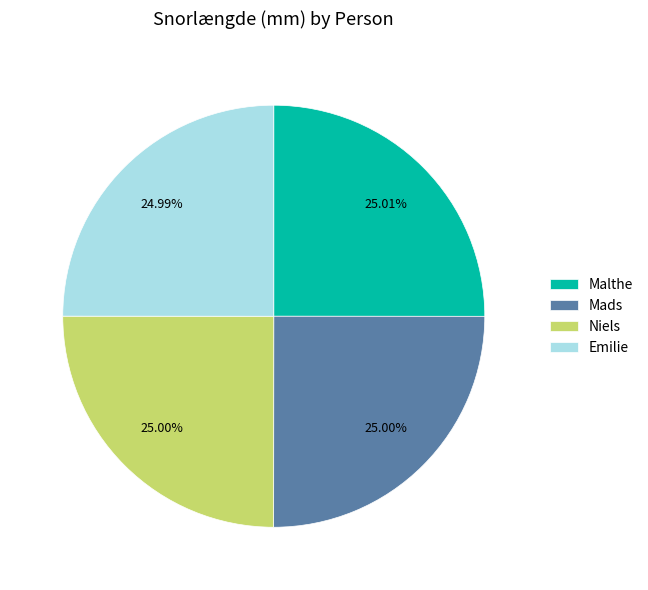

To the nearest percent, what is the combined percentage of Mads and Malthe?

50%